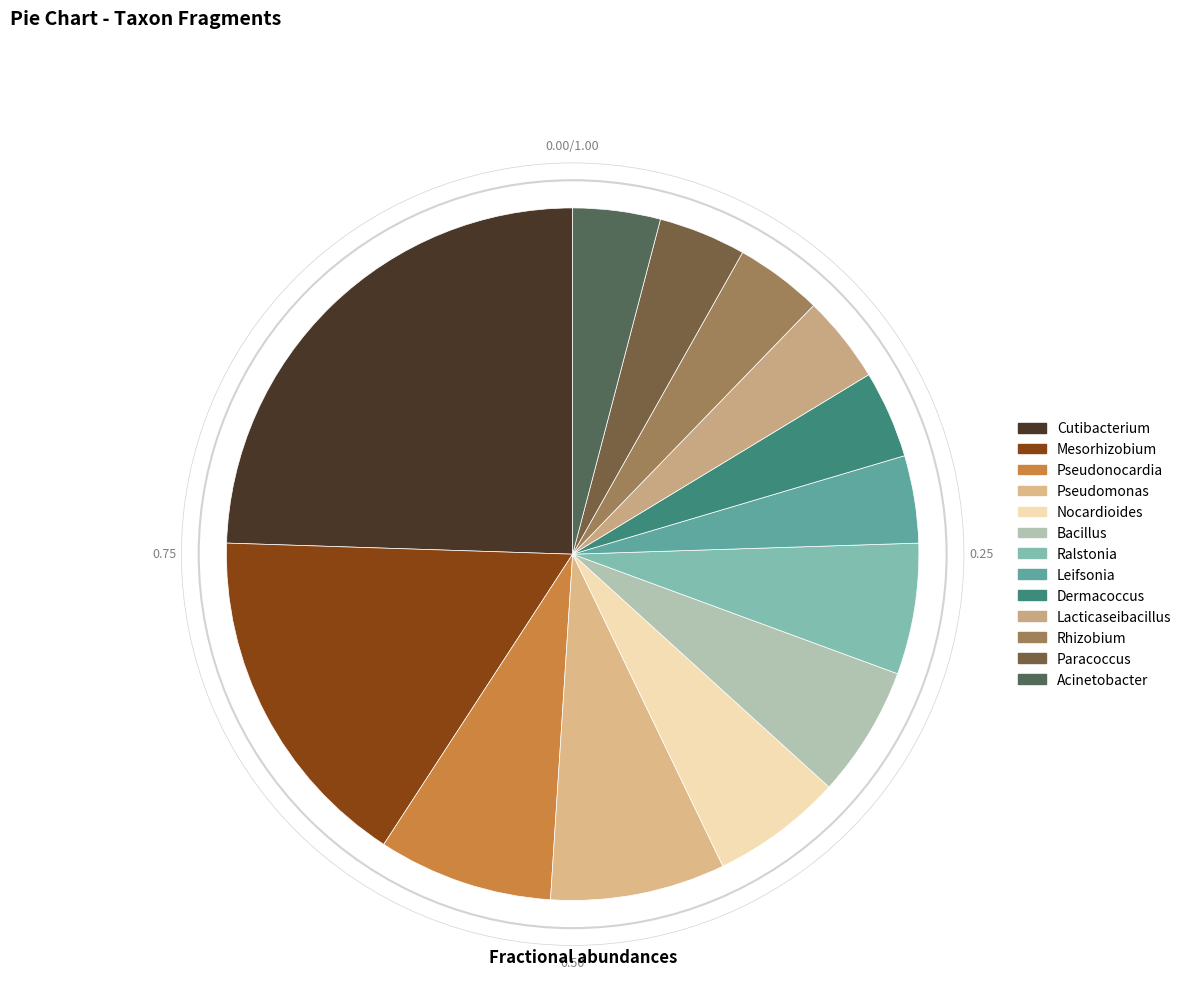

What percentage is the Bacillus slice, to the nearest percent?

6%